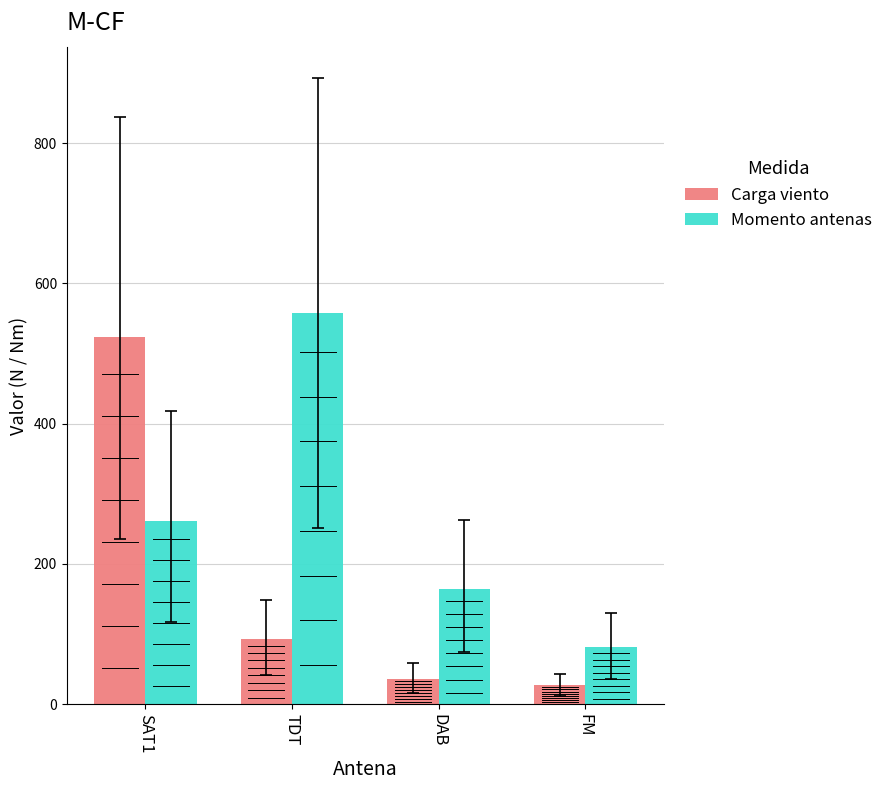

Where is Carga viento nearest to the value 275?

TDT